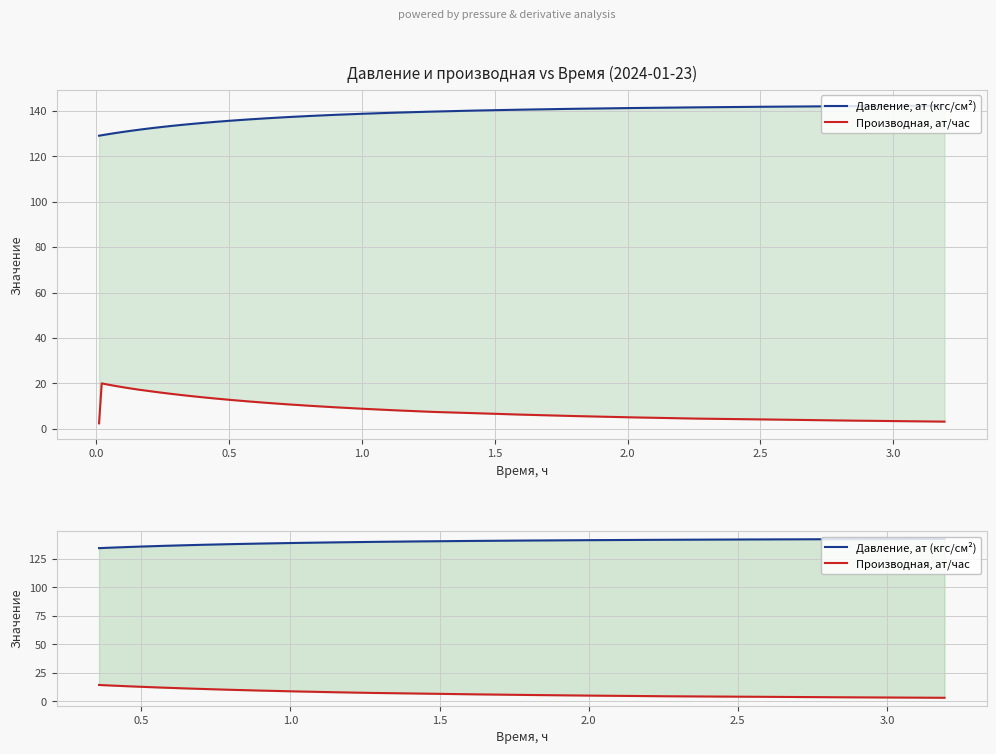

True or false: Давление, ат (кгс/см²) has more than 2 interior local peaks.

False